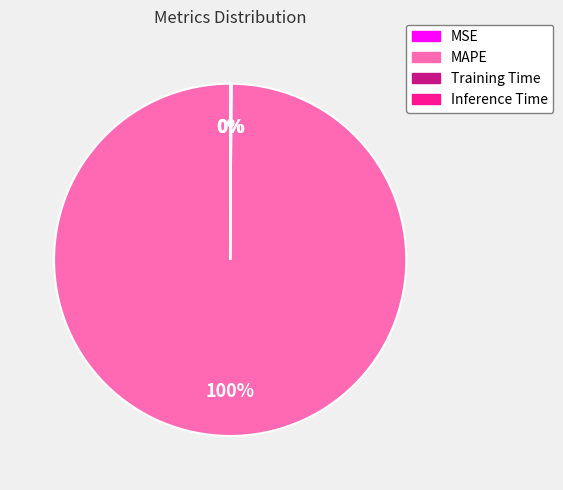

Which slice is the largest?

MAPE